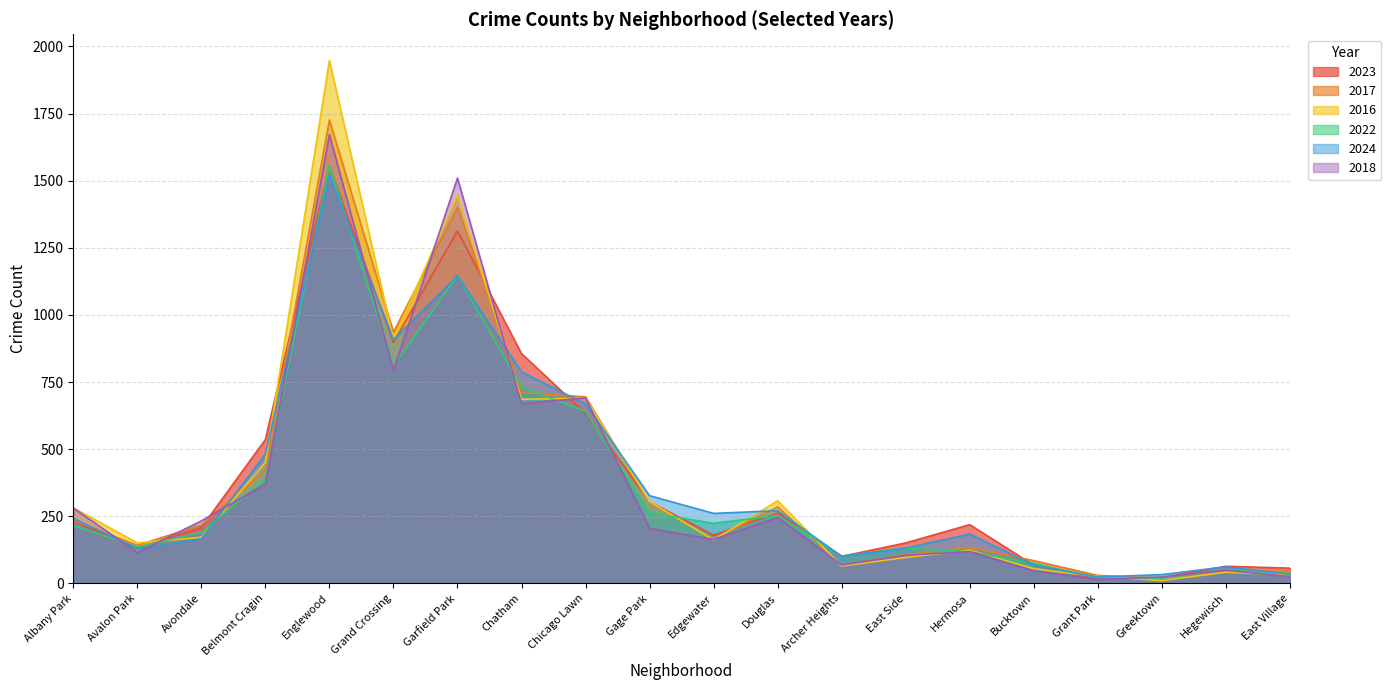

Does the chart have visible grid lines?

Yes